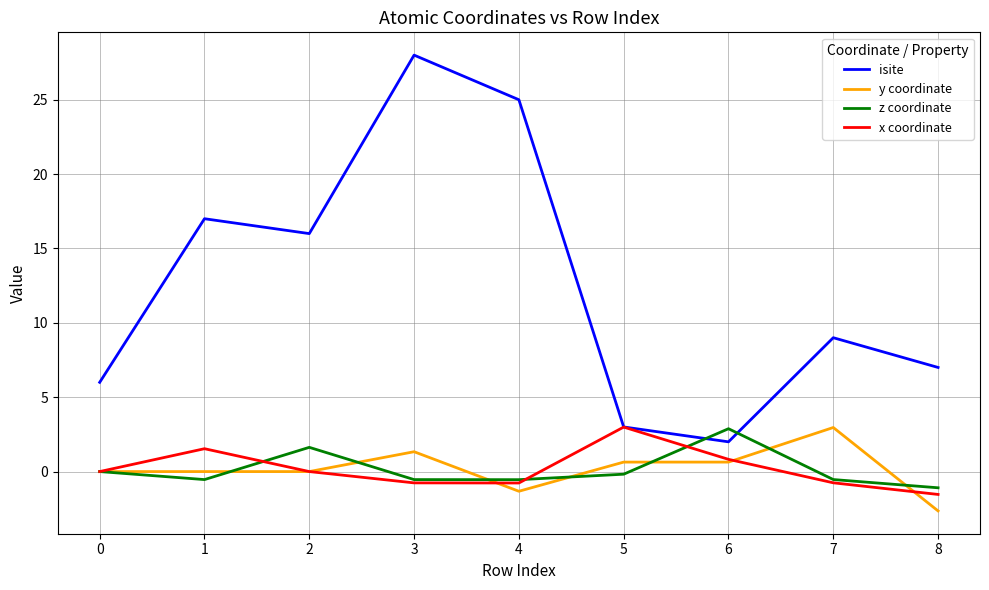

What is the sum of the z coordinate values at 7 and 0?

-0.5